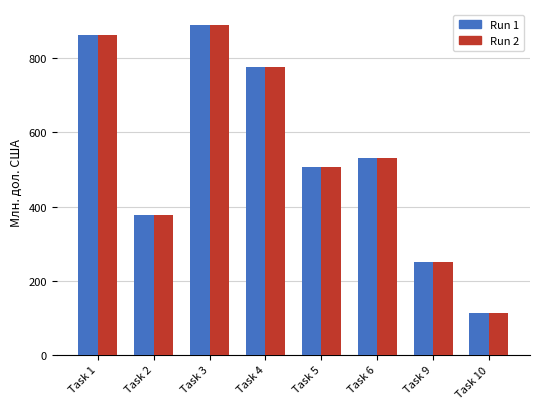

The Run 2 series shows 1266.3 at Task 3. True or false?

False